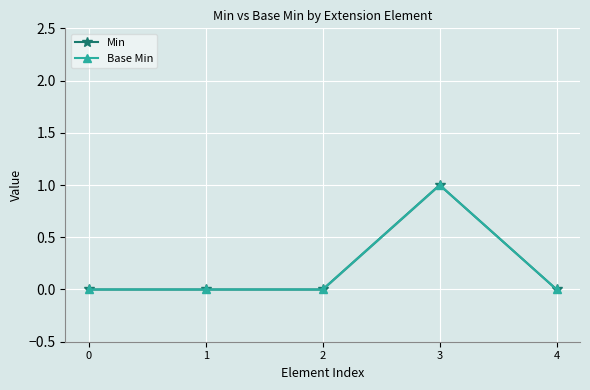

Count the Base Min values in the range 0 to 1.

5